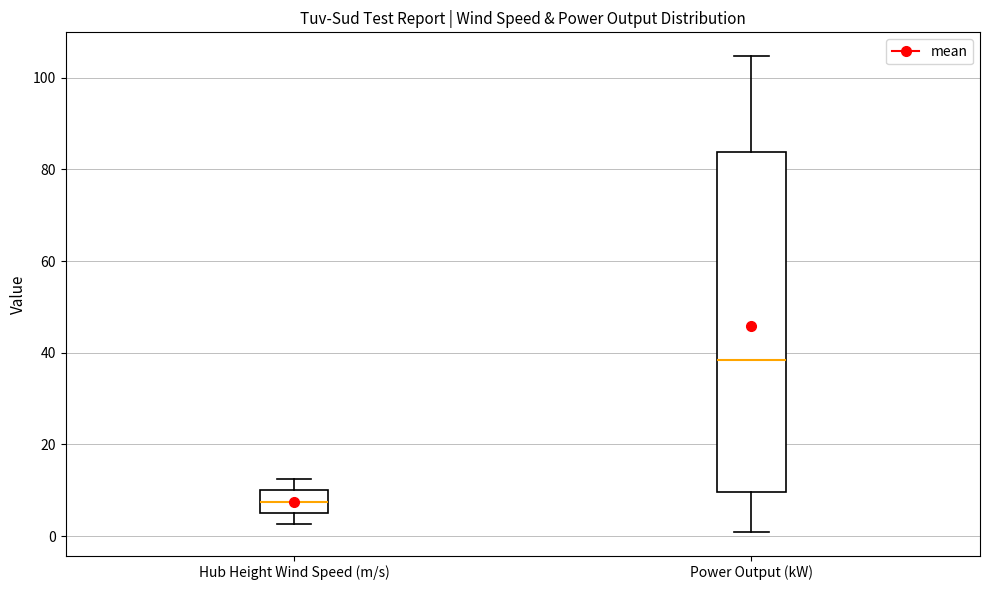

Which box's median line is the highest?

Power Output (kW)